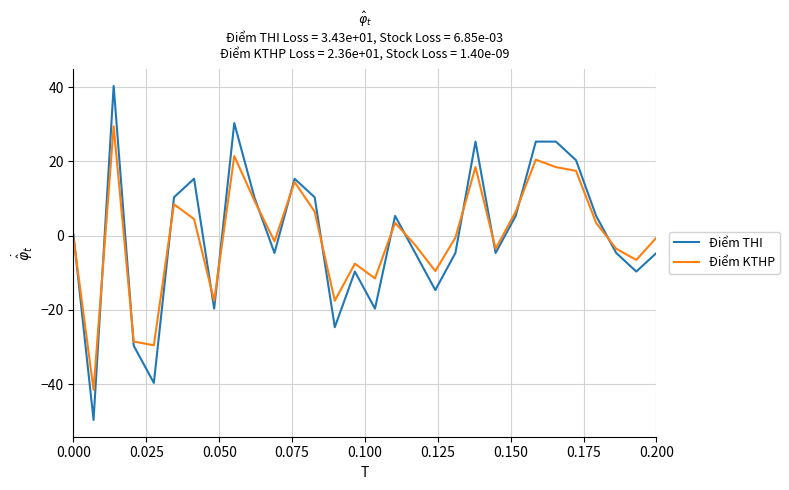

Which series has the widest spread of values?

Điểm THI